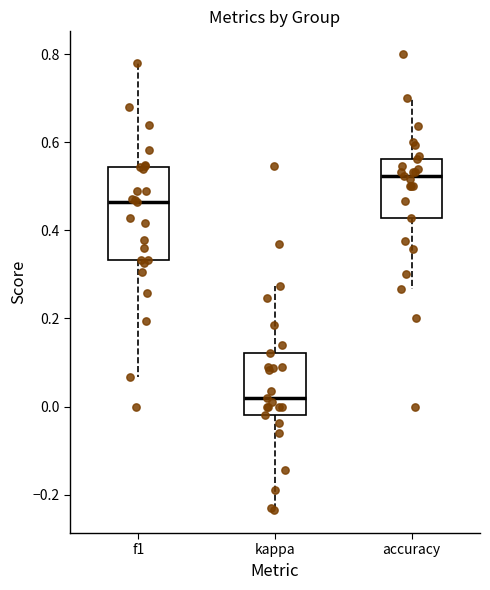

Where does the upper whisker of the box for kappa end on the y-axis? The values are not printed on the chart, so give them approximately, as read against the axis.

0.28